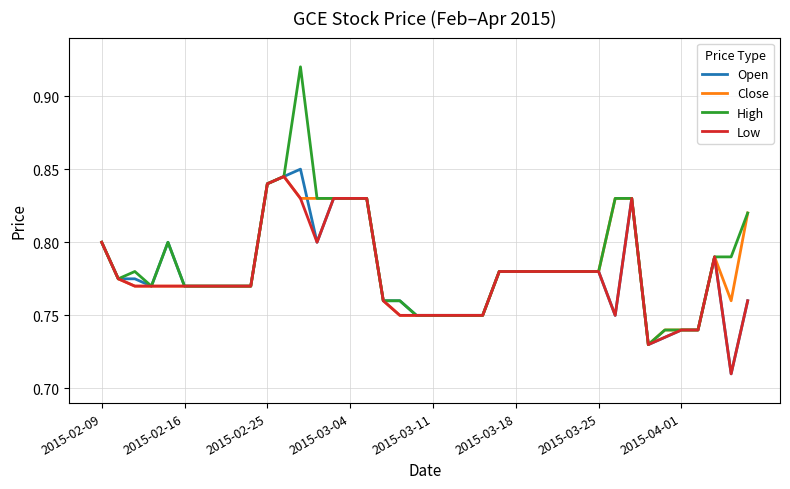

Which series has the largest range (max minus min)?

High